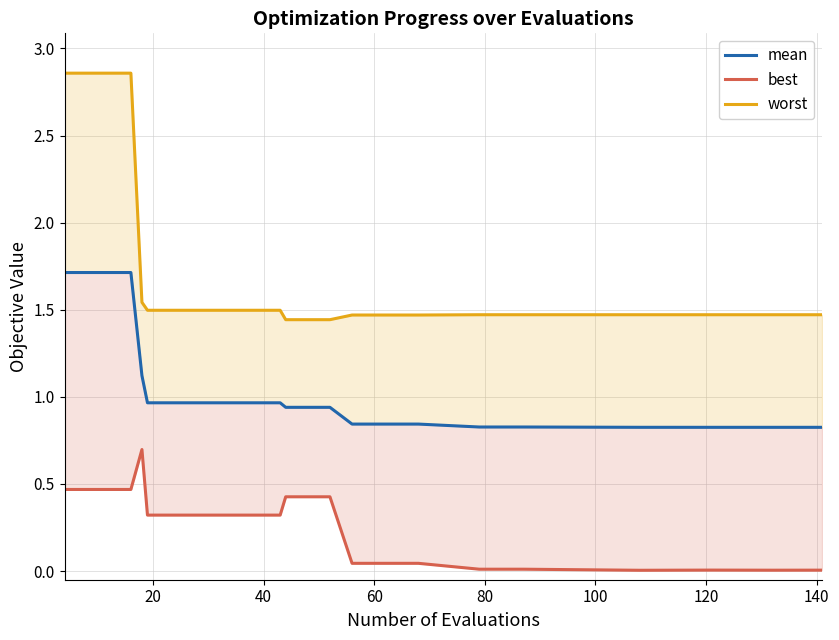

List the series in order of their overall mean, highest first.

worst, mean, best